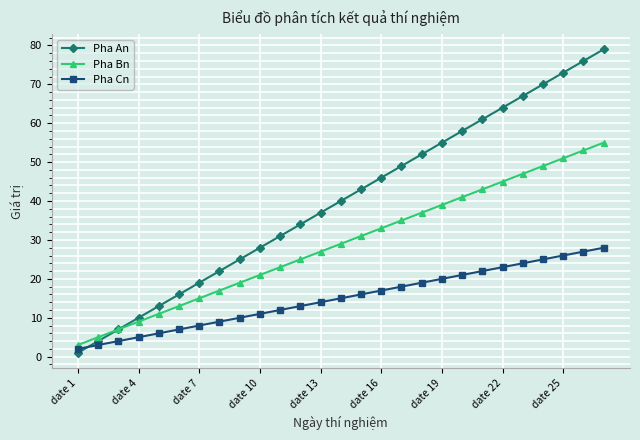

What is the sum of all Pha Bn values?

783